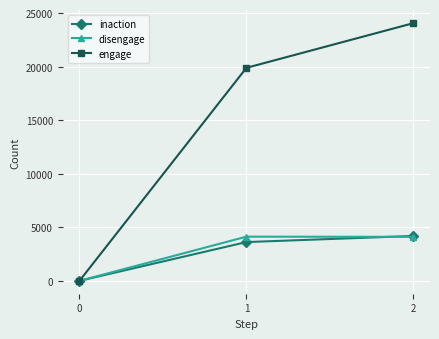

Does the chart display data point markers on the line(s)?

Yes